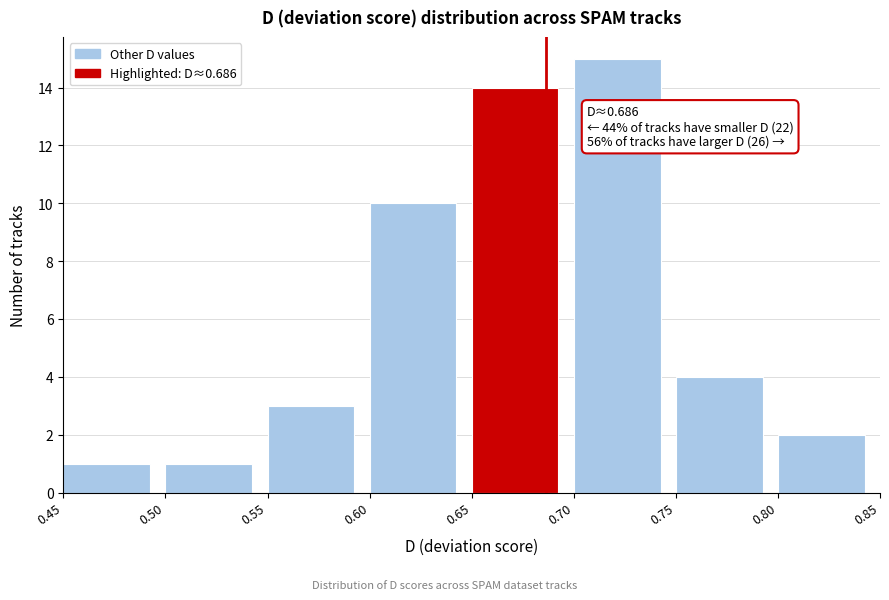

Which range on the x-axis has the tallest bar?

0.70 to 0.75